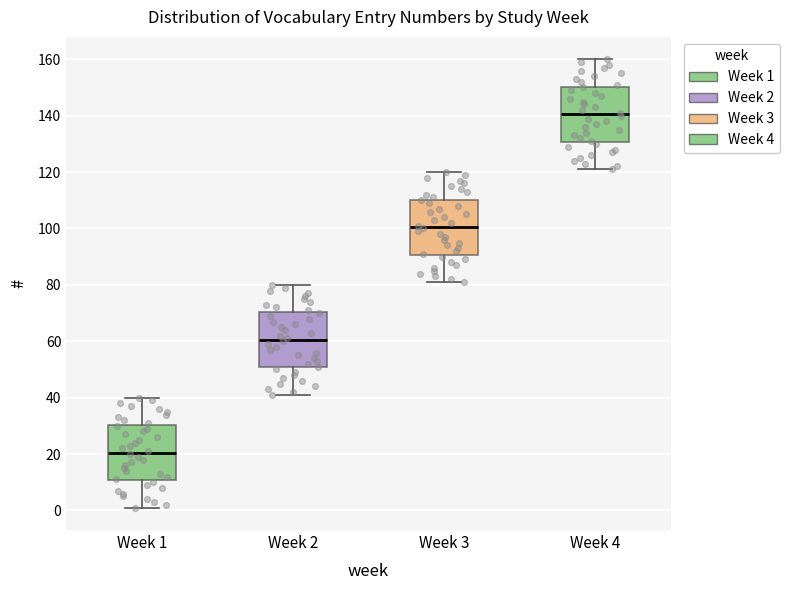

Where does the upper whisker of the box for Week 2 end on the y-axis? The values are not printed on the chart, so give them approximately, as read against the axis.

80